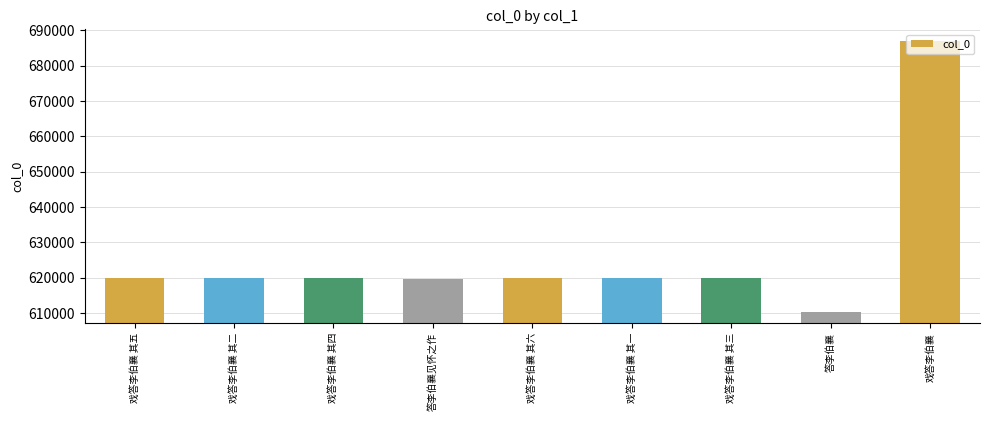

What is the value of the 7th bar from the left?

619822